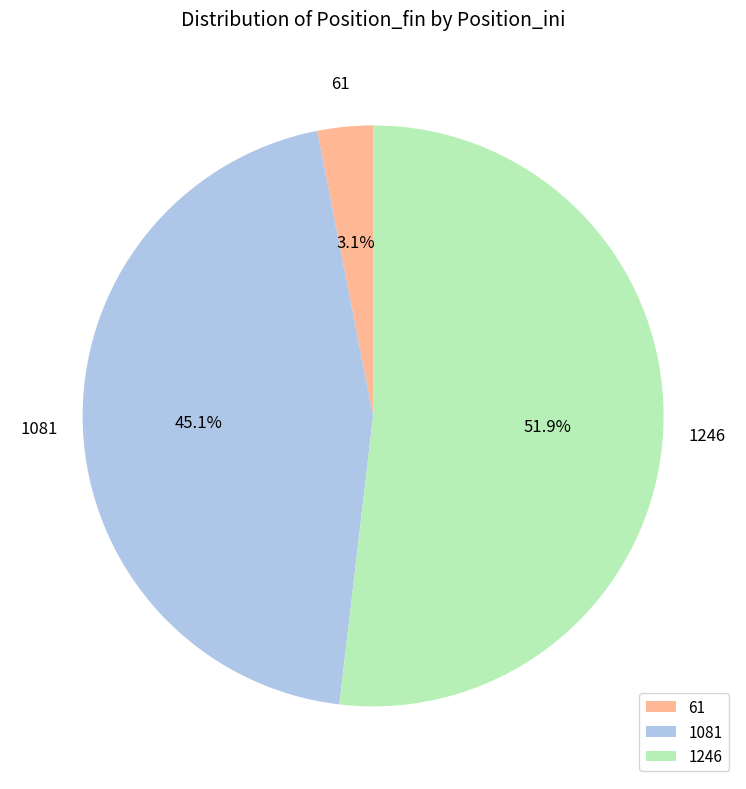

What is the smallest slice in the pie chart?

61